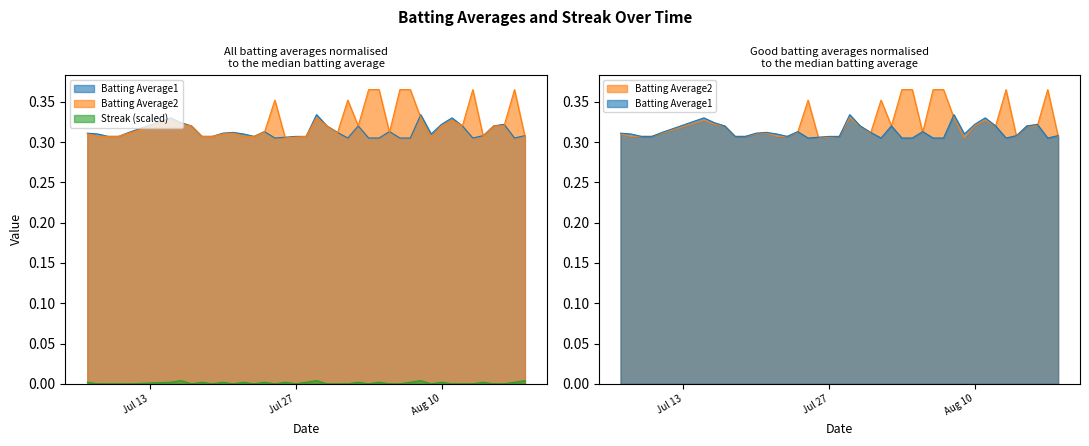

What is the difference between the highest and lowest values at 2010-08-18?

0.3